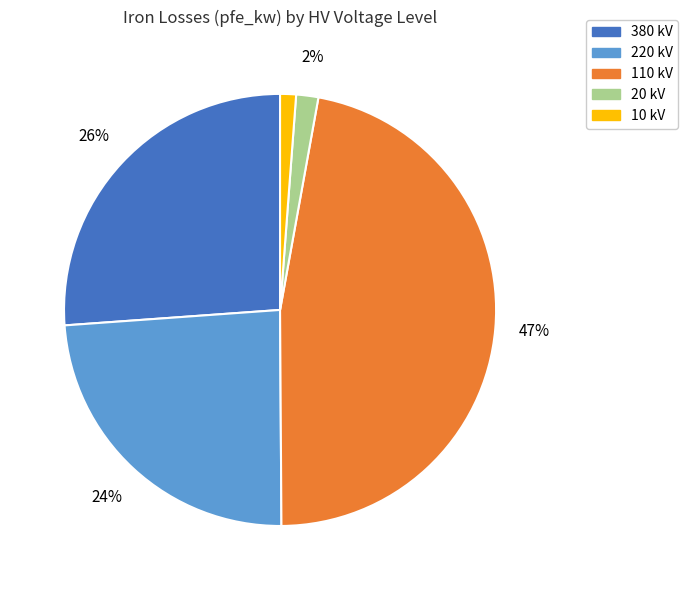

Is there a majority slice in this chart?

No